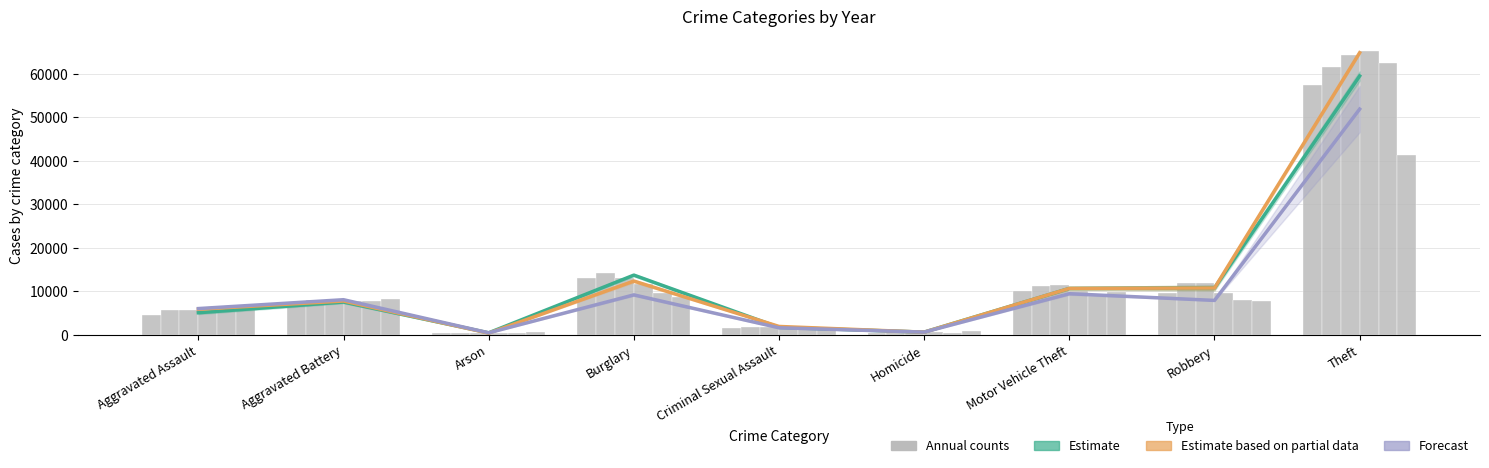

At how many categories does at least one series exceed 29142?

1